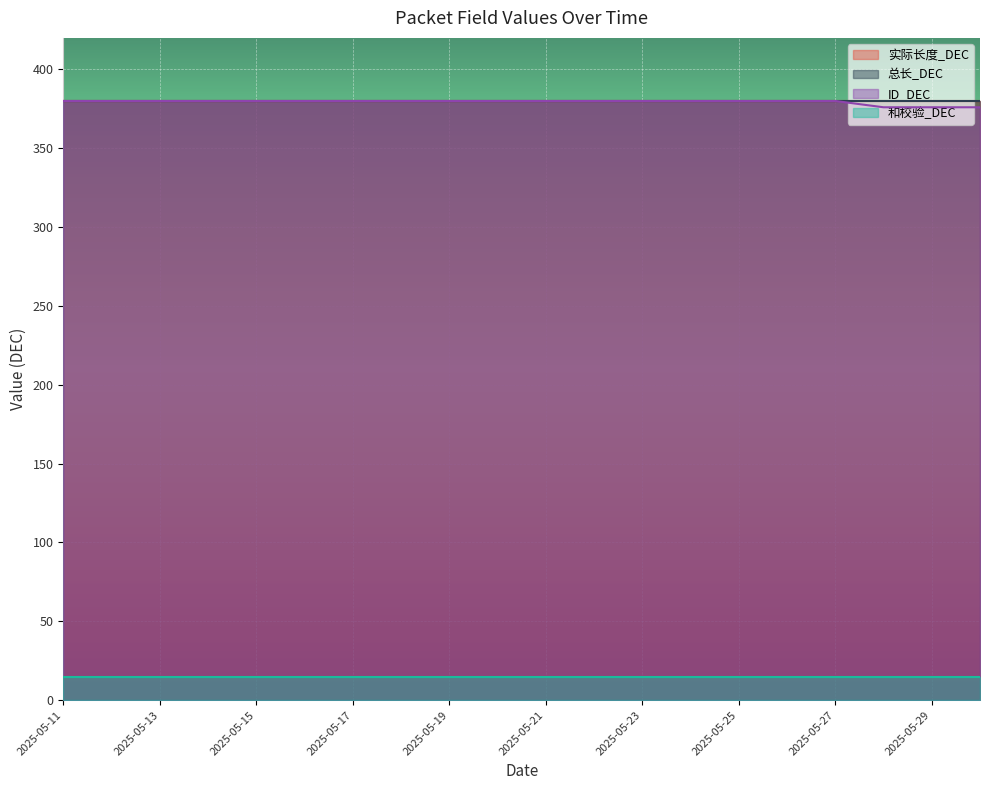

Reading left to right, list all the values displayed in this chart.

实际长度_DEC: 2025-05-11=380	2025-05-12=380	2025-05-13=380	2025-05-14=380	2025-05-15=380	2025-05-16=380	2025-05-17=380	2025-05-18=380	2025-05-19=380	2025-05-20=380	2025-05-21=380	2025-05-22=380	2025-05-23=380	2025-05-24=380	2025-05-25=380	2025-05-26=380	2025-05-27=380	2025-05-28=380	2025-05-29=380	2025-05-30=380
总长_DEC: 2025-05-11=380	2025-05-12=380	2025-05-13=380	2025-05-14=380	2025-05-15=380	2025-05-16=380	2025-05-17=380	2025-05-18=380	2025-05-19=380	2025-05-20=380	2025-05-21=380	2025-05-22=380	2025-05-23=380	2025-05-24=380	2025-05-25=380	2025-05-26=380	2025-05-27=380	2025-05-28=380	2025-05-29=380	2025-05-30=380
ID_DEC: 2025-05-11=380	2025-05-12=380	2025-05-13=380	2025-05-14=380	2025-05-15=380	2025-05-16=380	2025-05-17=380	2025-05-18=380	2025-05-19=380	2025-05-20=380	2025-05-21=380	2025-05-22=380	2025-05-23=380	2025-05-24=380	2025-05-25=380	2025-05-26=380	2025-05-27=380	2025-05-28=376	2025-05-29=376	2025-05-30=376
和校验_DEC: 2025-05-11=15	2025-05-12=15	2025-05-13=15	2025-05-14=15	2025-05-15=15	2025-05-16=15	2025-05-17=15	2025-05-18=15	2025-05-19=15	2025-05-20=15	2025-05-21=15	2025-05-22=15	2025-05-23=15	2025-05-24=15	2025-05-25=15	2025-05-26=15	2025-05-27=15	2025-05-28=15	2025-05-29=15	2025-05-30=15